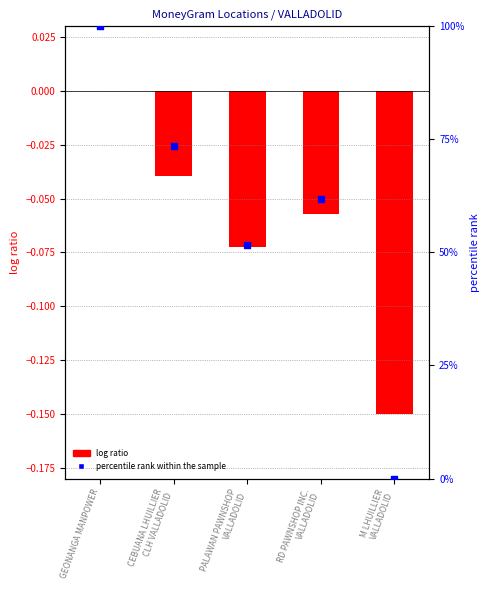

Is the value of percentile rank within the sample at GEONANGA MANPOWER greater than the value of log ratio (scaled Ref) at RD PAWNSHOP INC.
VALLADOLID?

Yes